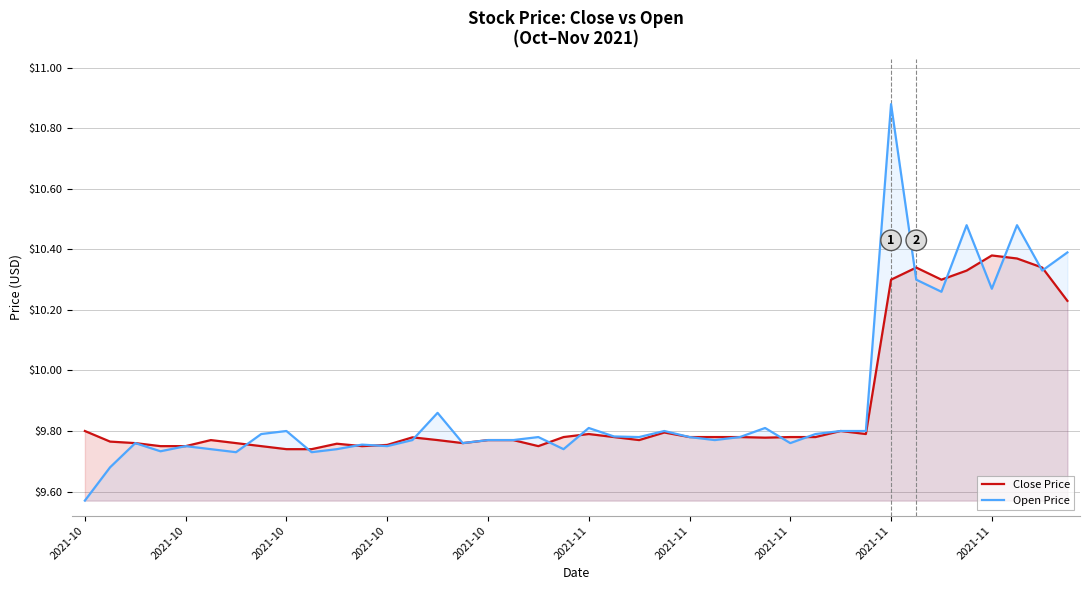

What is the highest value of the Open Price series?

10.9